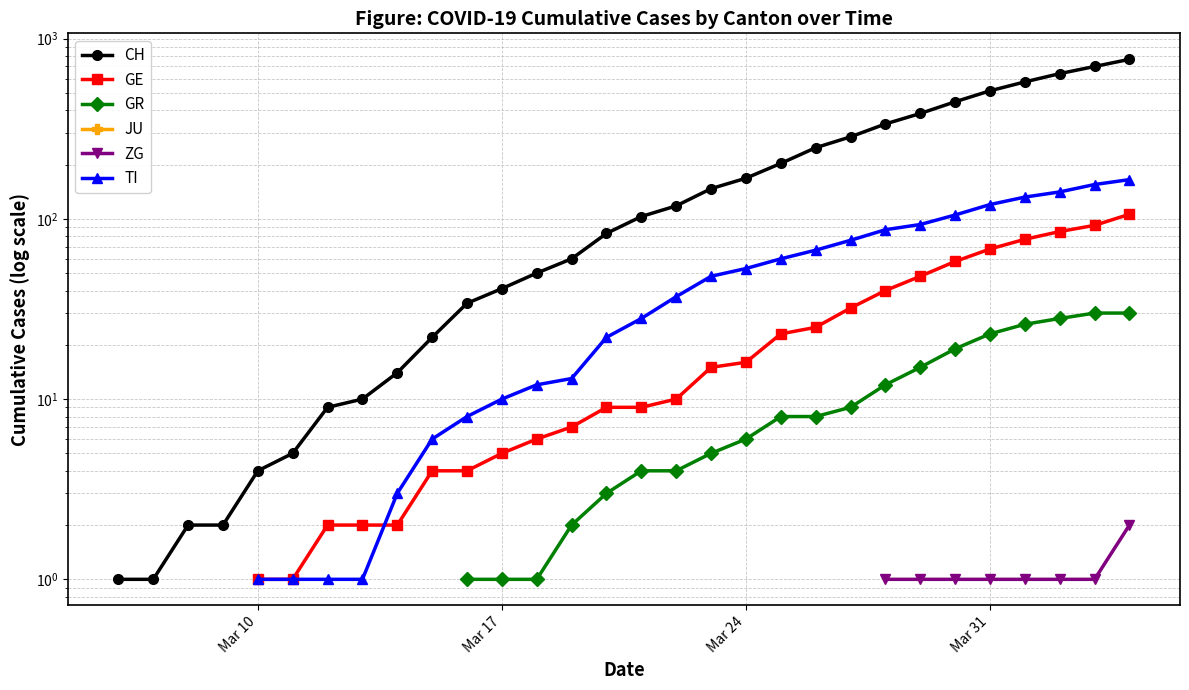

Is this an area chart (filled region under the line)?

No